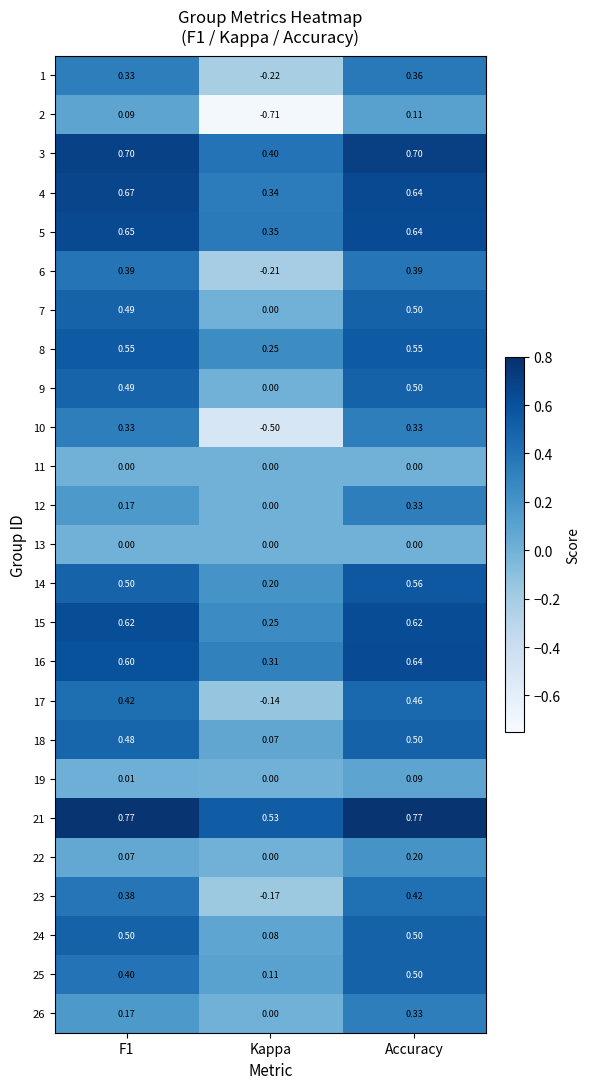

Is the value of 5 at Kappa greater than the value of 9 at Kappa?

Yes